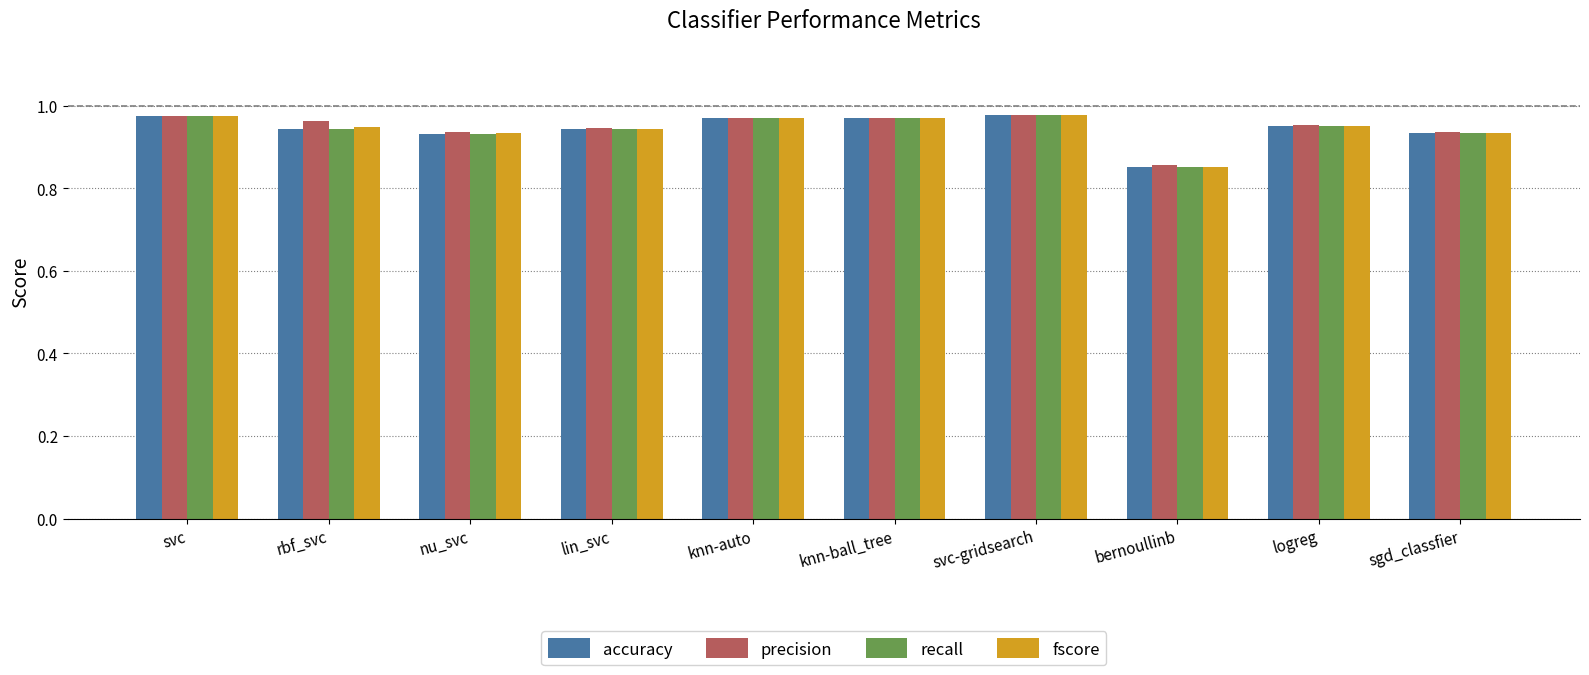

Which category has the lowest value across all series?

bernoullinb